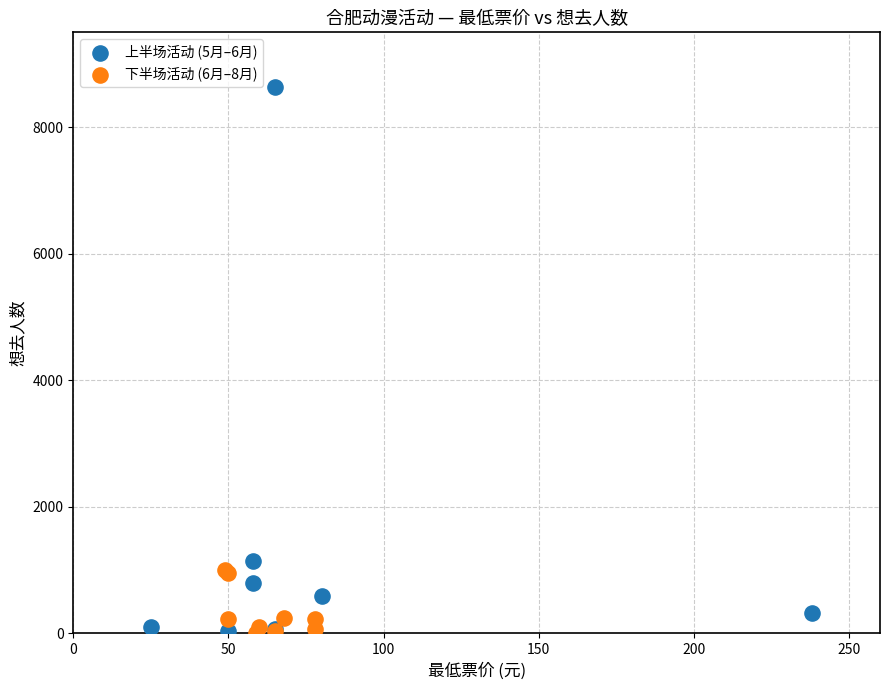

Which series reaches the maximum Y coordinate?

上半场活动 (5月–6月)